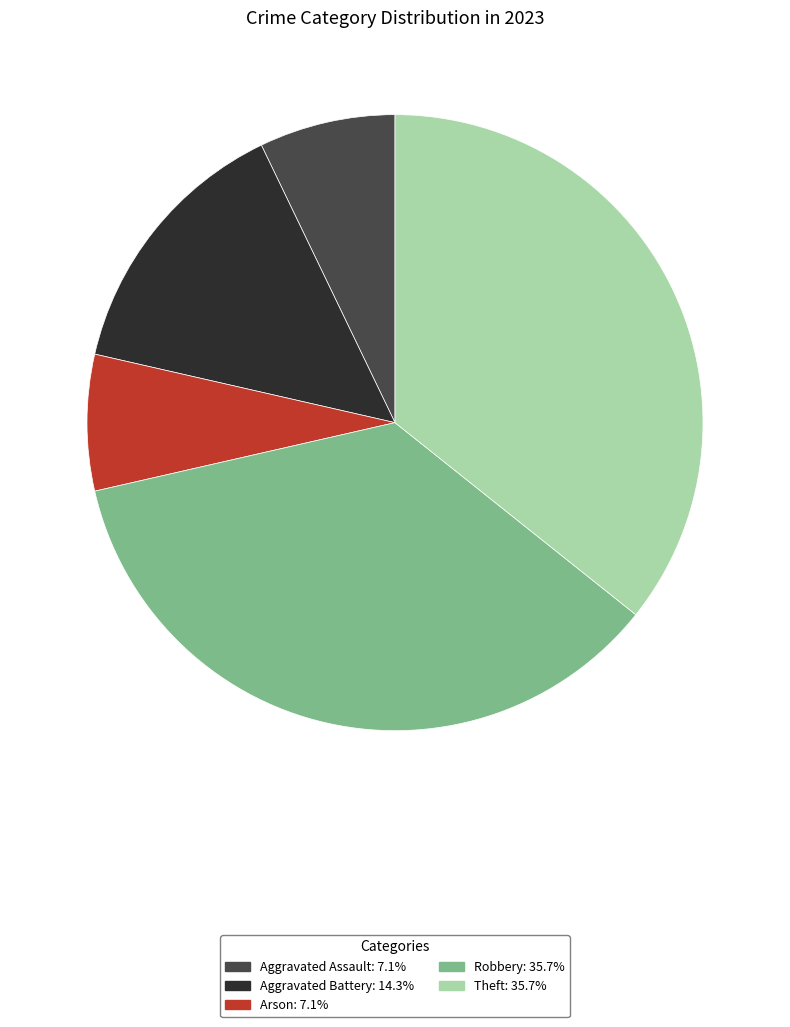

Combined, do Theft: 35.7% and Arson: 7.1% account for over 50%?

No